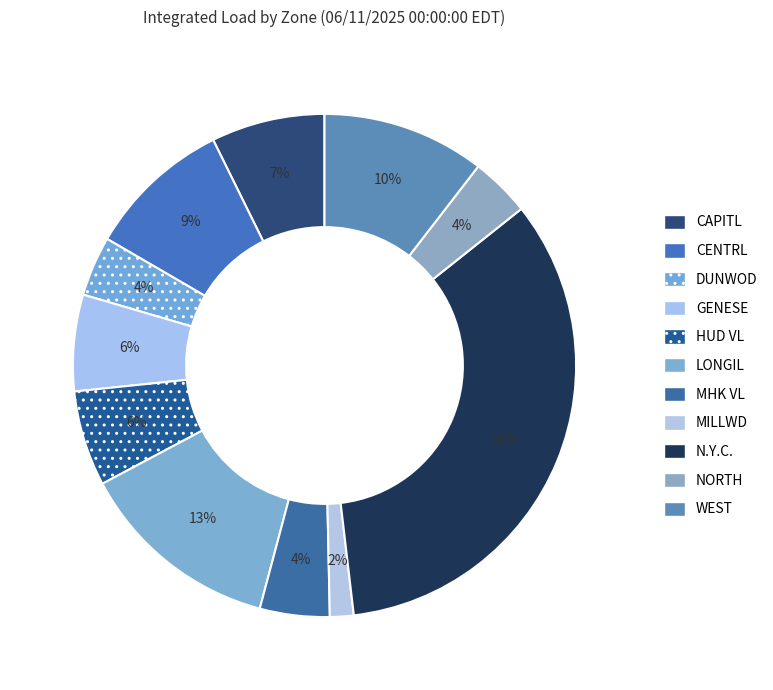

To the nearest percent, what percentage of the pie is WEST?

10%